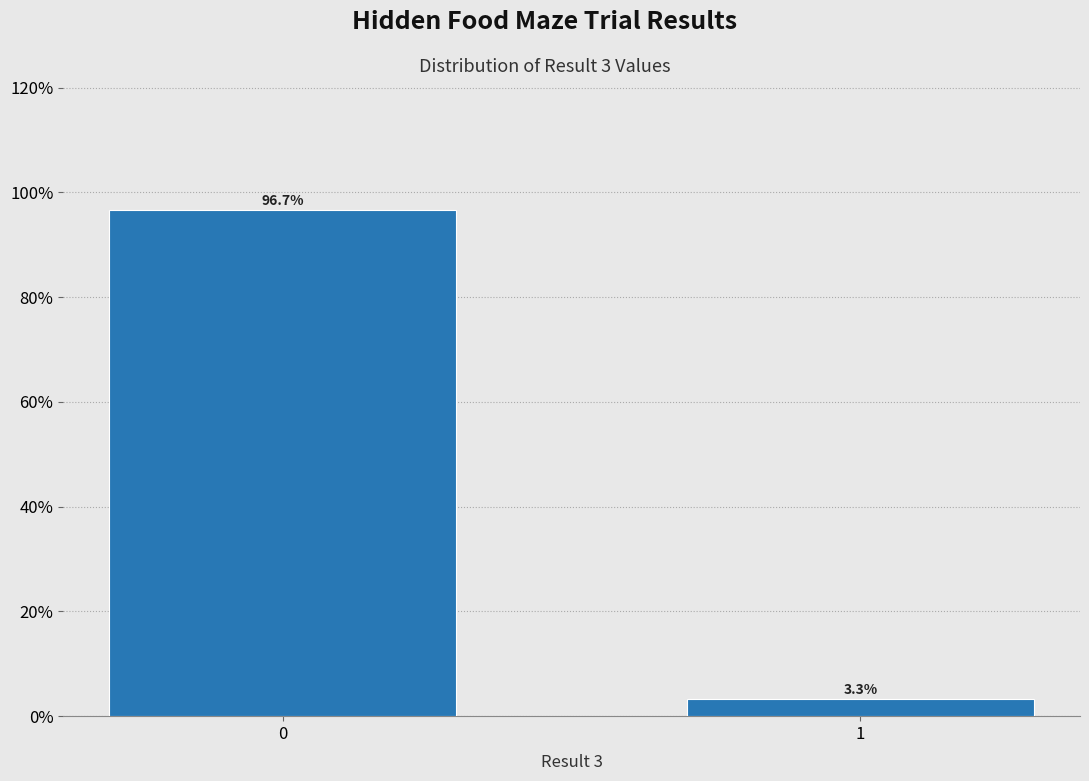

Reading left to right, transcribe all the data shown in this chart.

0=96.7	1=3.3